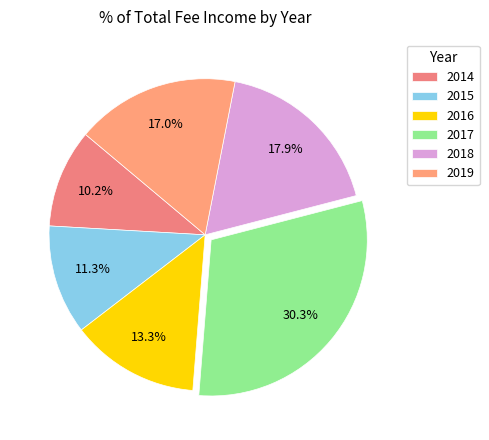

To the nearest percent, what is the difference between the 2016 and 2015 slice percentages?

2%